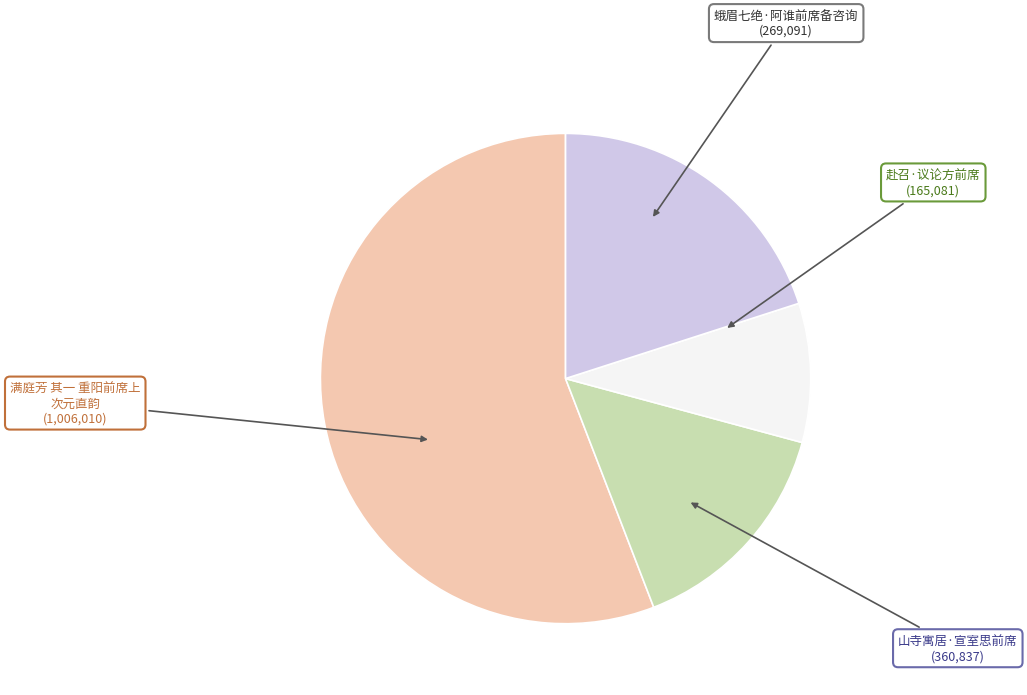

How many segments does this pie chart have?

4